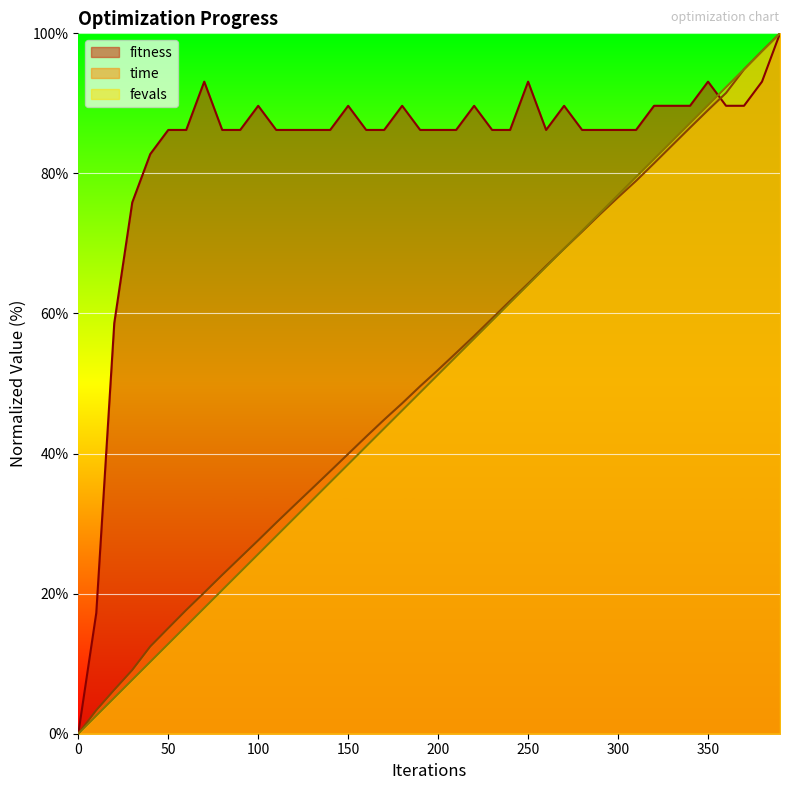

At 140, list the series in order from smallest to largest.

fevals, time, fitness